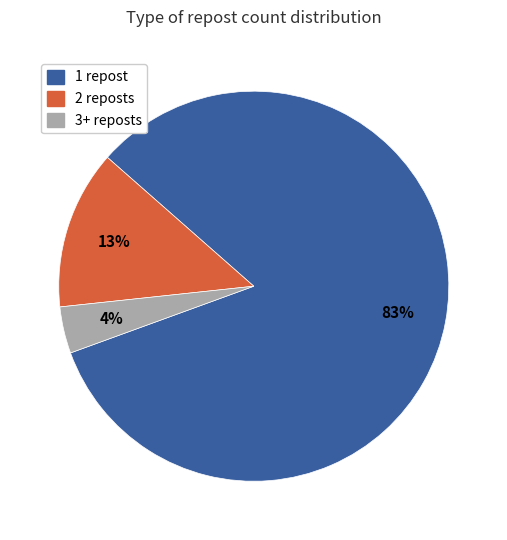

Is there a majority slice in this chart?

Yes